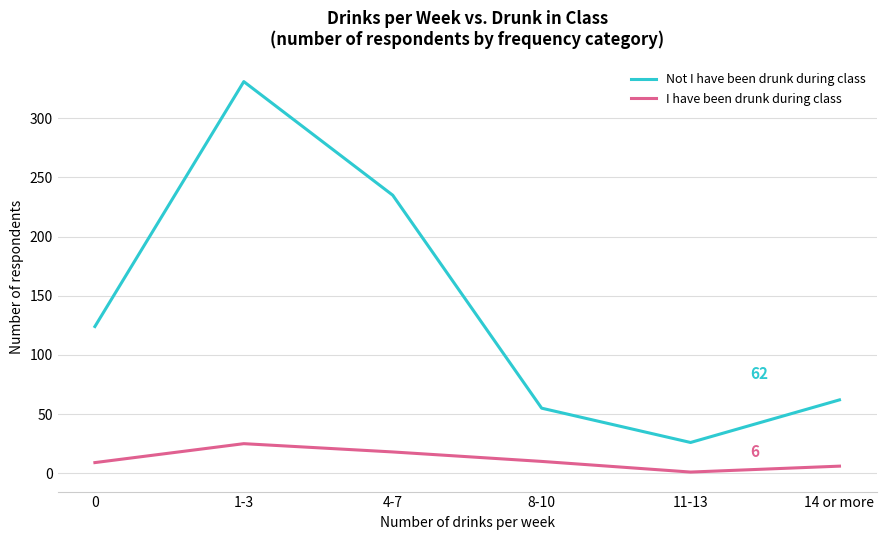

List the series in order of their overall mean, highest first.

Not I have been drunk during class, I have been drunk during class